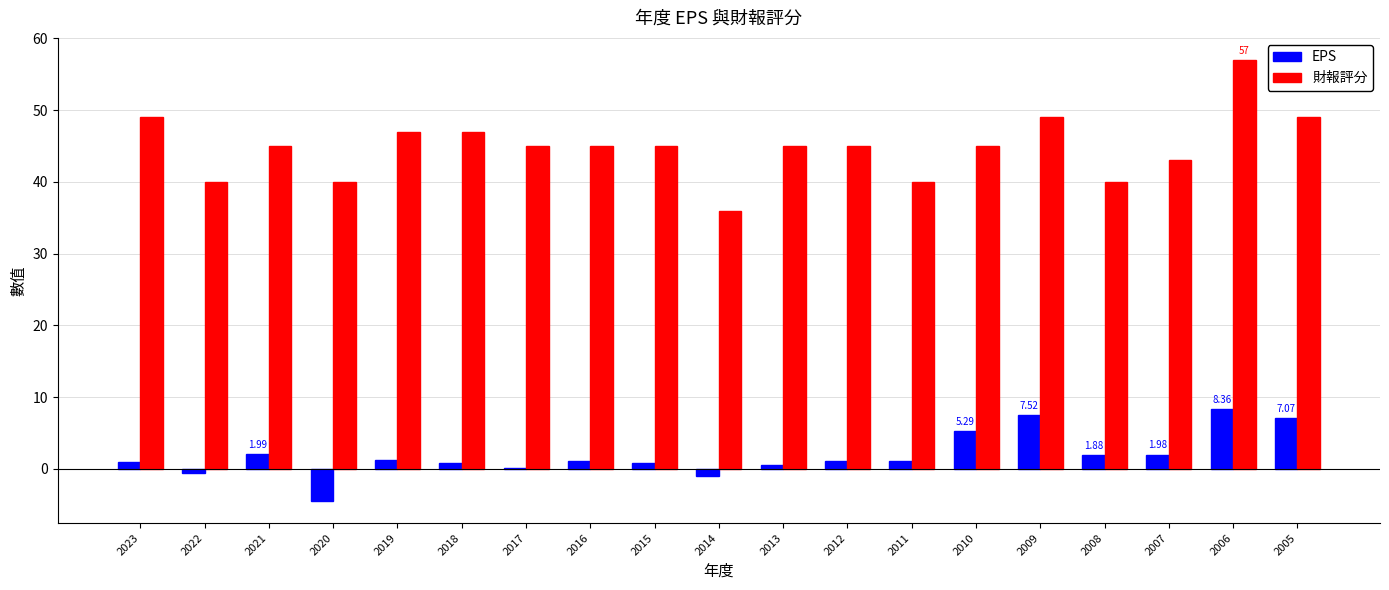

The value of 財報評分 at 2012 is 45.0. True or false?

True